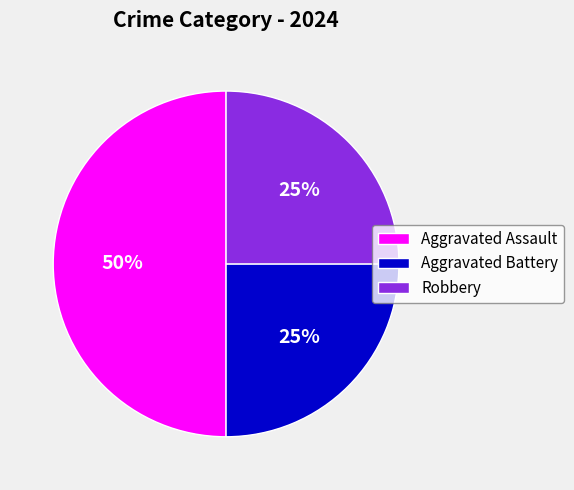

Does Robbery account for over 50% of the chart?

No